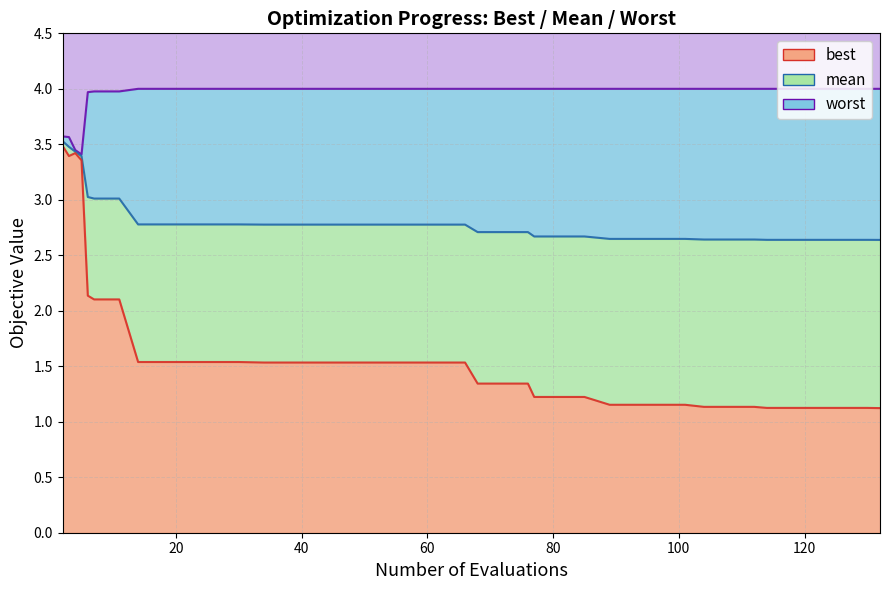

What is the maximum value shown in the chart?

4.0